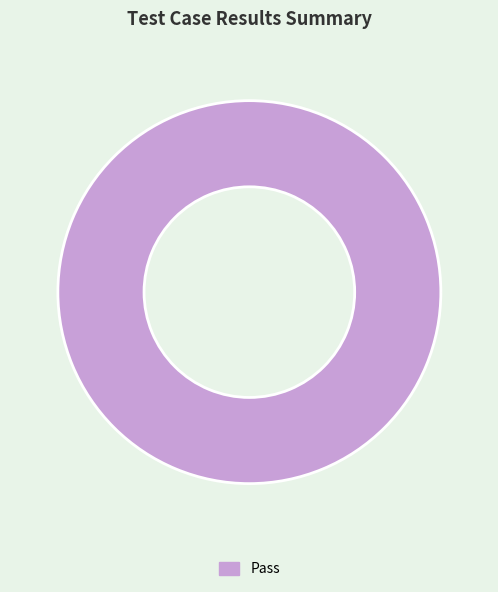

Does Pass represent more than half of the total?

Yes